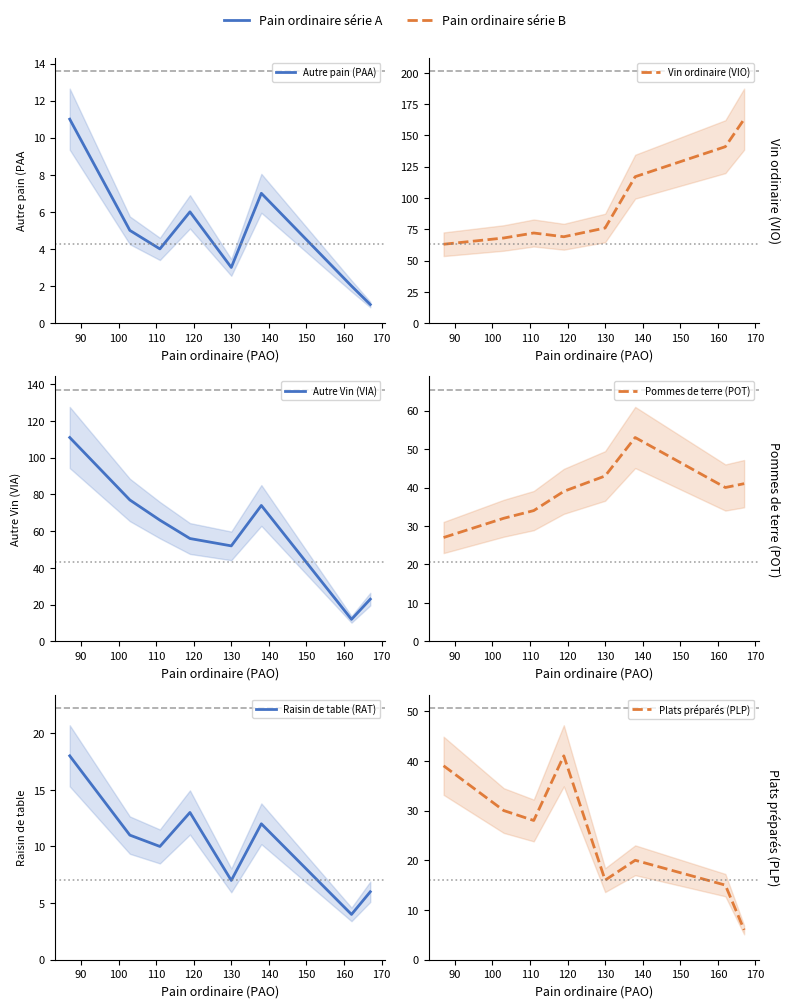

Does the chart display data point markers on the line(s)?

No